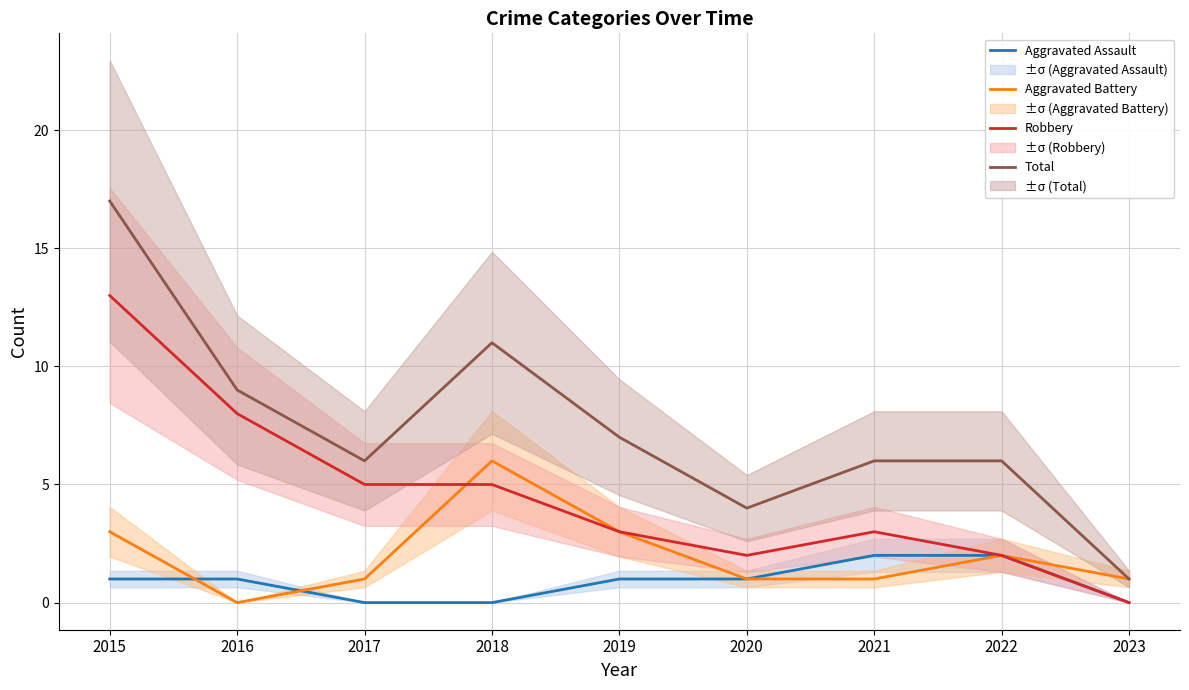

At which label is Robbery closest to 6?

2017